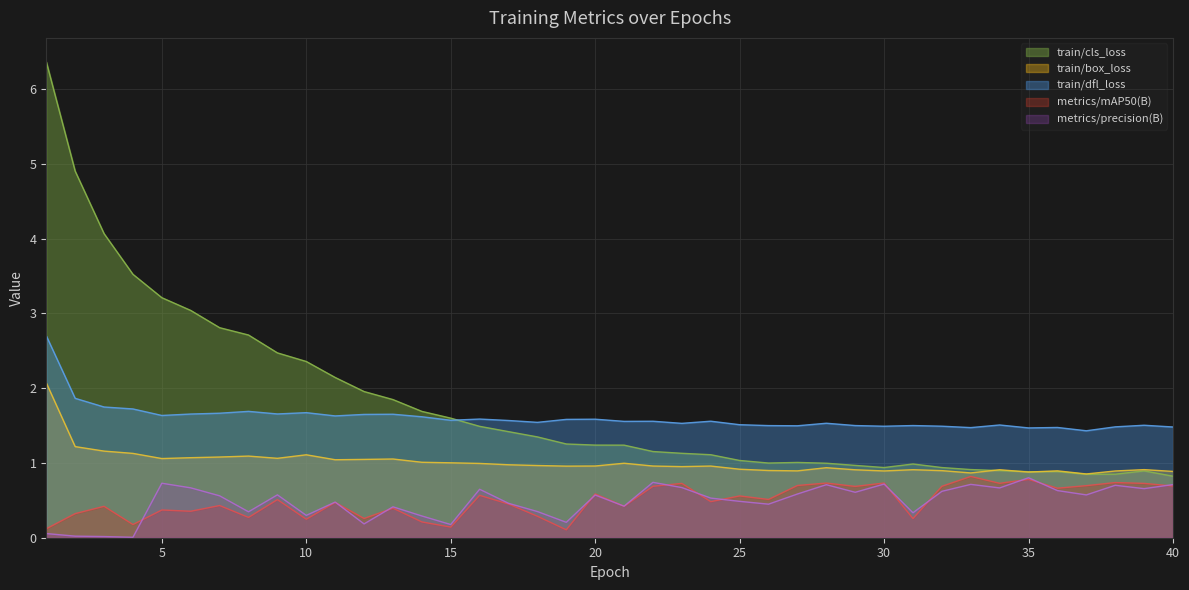

Which category has the lowest value in the metrics/precision(B) series?

4